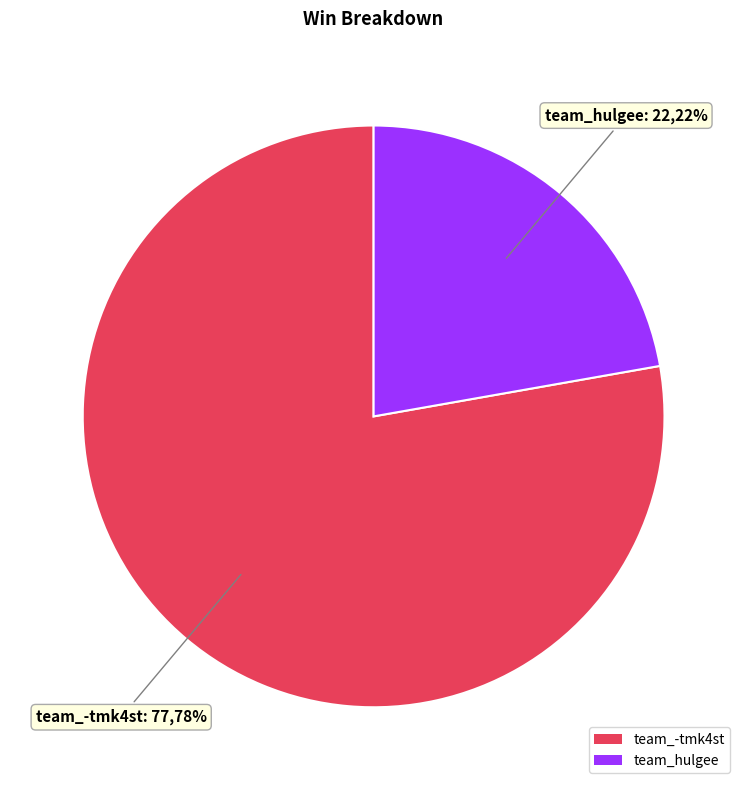

The team_hulgee slice represents 8% of the pie. True or false?

False